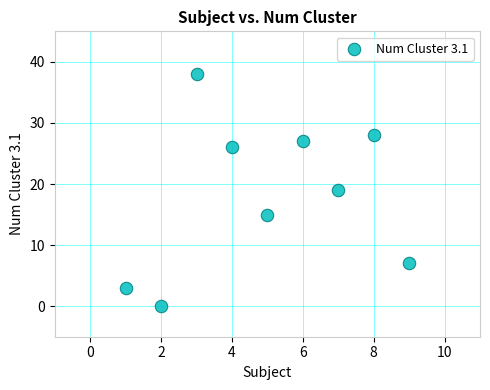

What is the average X value?

5